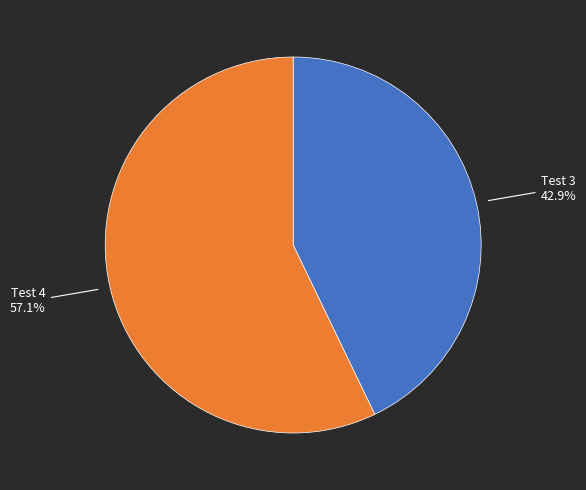

Is there any slice that represents more than half of the pie?

Yes